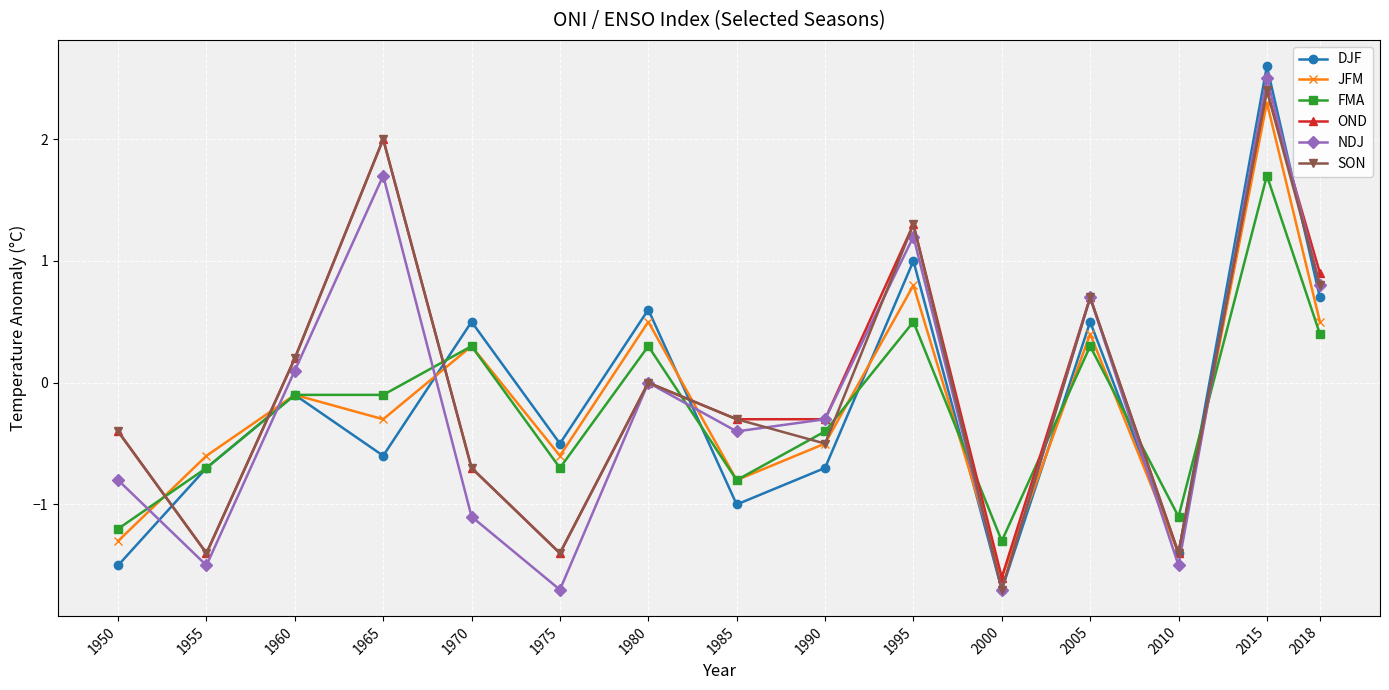

Reading right to left, list all the values displayed in this chart.

DJF: 2018=0.7	2015=2.6	2010=-1.4	2005=0.5	2000=-1.7	1995=1.0	1990=-0.7	1985=-1.0	1980=0.6	1975=-0.5	1970=0.5	1965=-0.6	1960=-0.1	1955=-0.7	1950=-1.5
JFM: 2018=0.5	2015=2.3	2010=-1.4	2005=0.4	2000=-1.6	1995=0.8	1990=-0.5	1985=-0.8	1980=0.5	1975=-0.6	1970=0.3	1965=-0.3	1960=-0.1	1955=-0.6	1950=-1.3
FMA: 2018=0.4	2015=1.7	2010=-1.1	2005=0.3	2000=-1.3	1995=0.5	1990=-0.4	1985=-0.8	1980=0.3	1975=-0.7	1970=0.3	1965=-0.1	1960=-0.1	1955=-0.7	1950=-1.2
OND: 2018=0.9	2015=2.4	2010=-1.4	2005=0.7	2000=-1.6	1995=1.3	1990=-0.3	1985=-0.3	1980=0.0	1975=-1.4	1970=-0.7	1965=2.0	1960=0.2	1955=-1.4	1950=-0.4
NDJ: 2018=0.8	2015=2.5	2010=-1.5	2005=0.7	2000=-1.7	1995=1.2	1990=-0.3	1985=-0.4	1980=0.0	1975=-1.7	1970=-1.1	1965=1.7	1960=0.1	1955=-1.5	1950=-0.8
SON: 2018=0.8	2015=2.4	2010=-1.4	2005=0.7	2000=-1.7	1995=1.3	1990=-0.5	1985=-0.3	1980=0.0	1975=-1.4	1970=-0.7	1965=2.0	1960=0.2	1955=-1.4	1950=-0.4